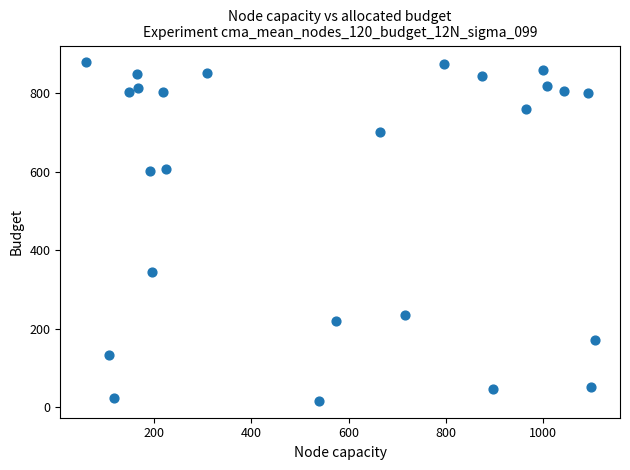

What is the range of X values (max minus min)?

1047